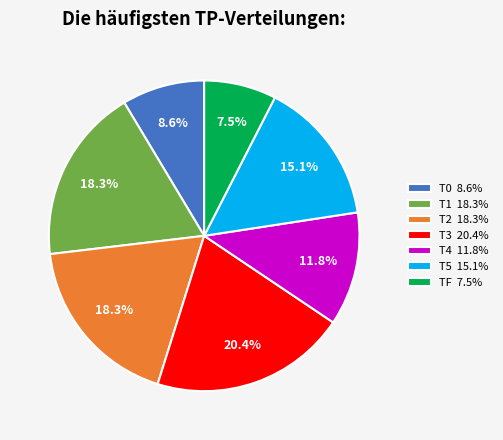

Is it true that T4 is 12% of the pie?

True